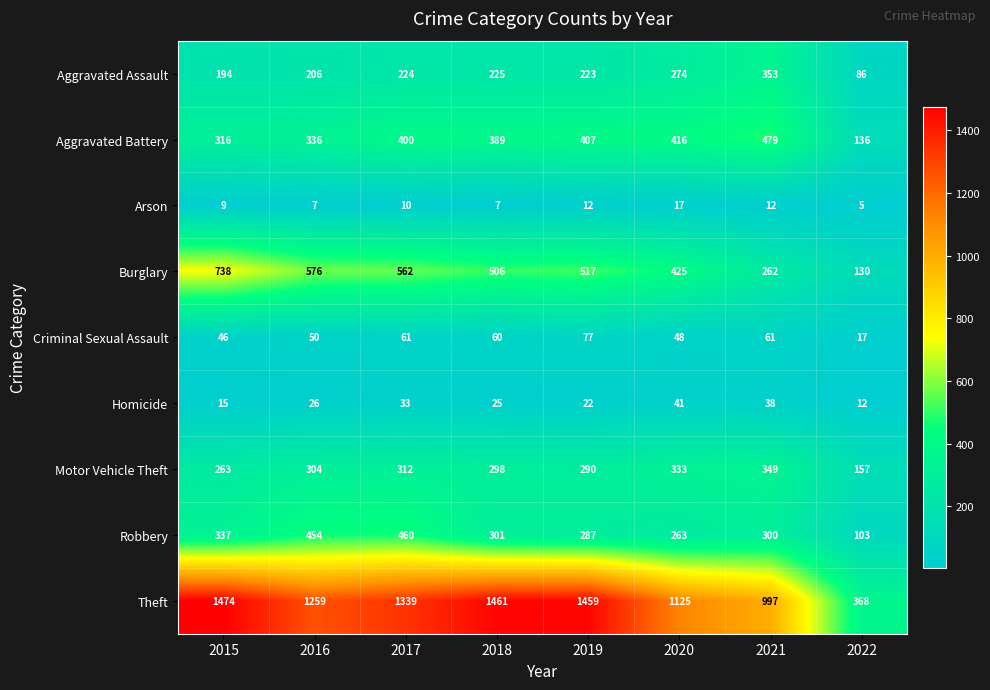

True or false: Criminal Sexual Assault has a value of 51 at 2019.

False